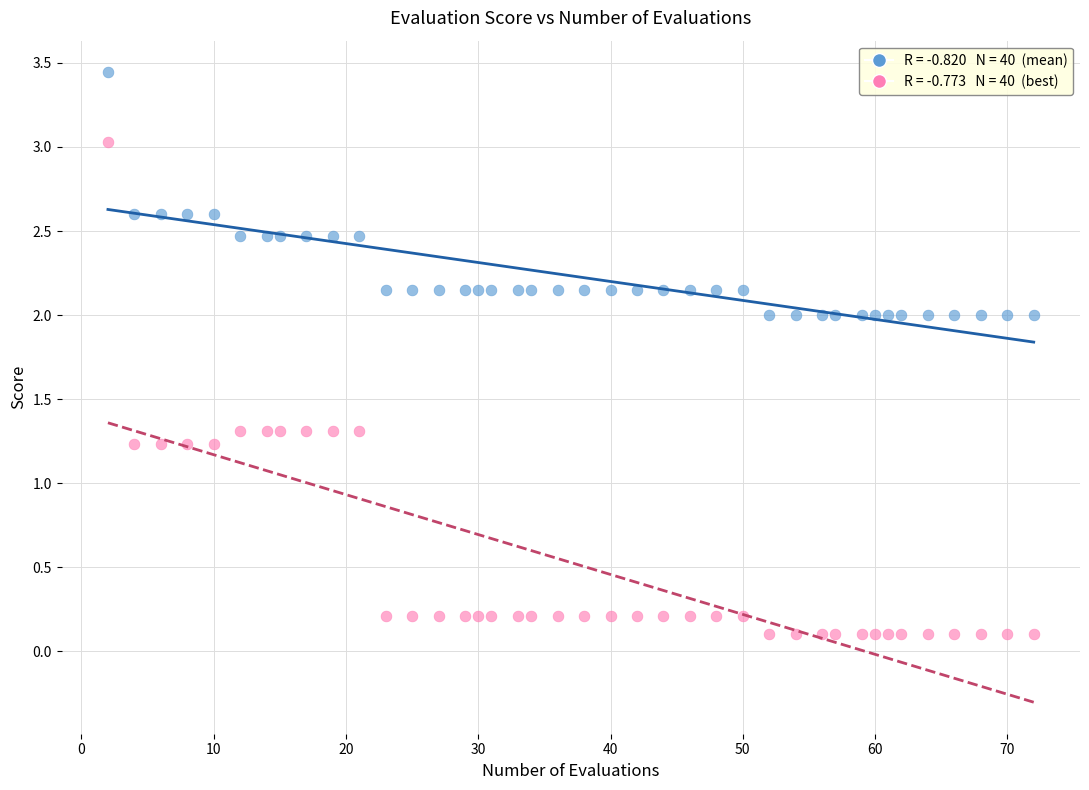

Across all data points, what is the range of Y values (max minus min)?

3.3